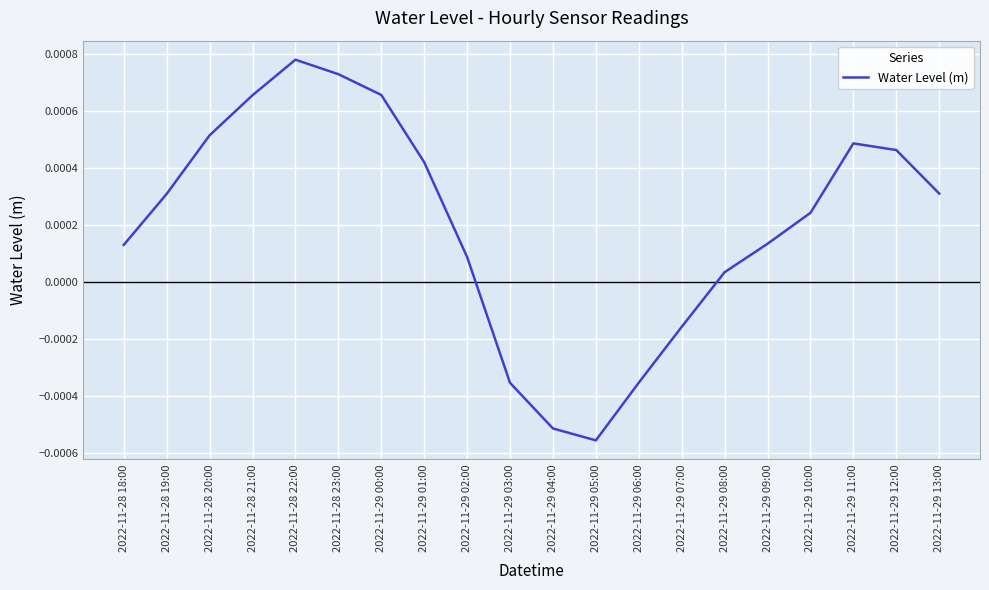

Which has a higher value, 2022-11-28 23:00 or 2022-11-29 12:00?

2022-11-28 23:00